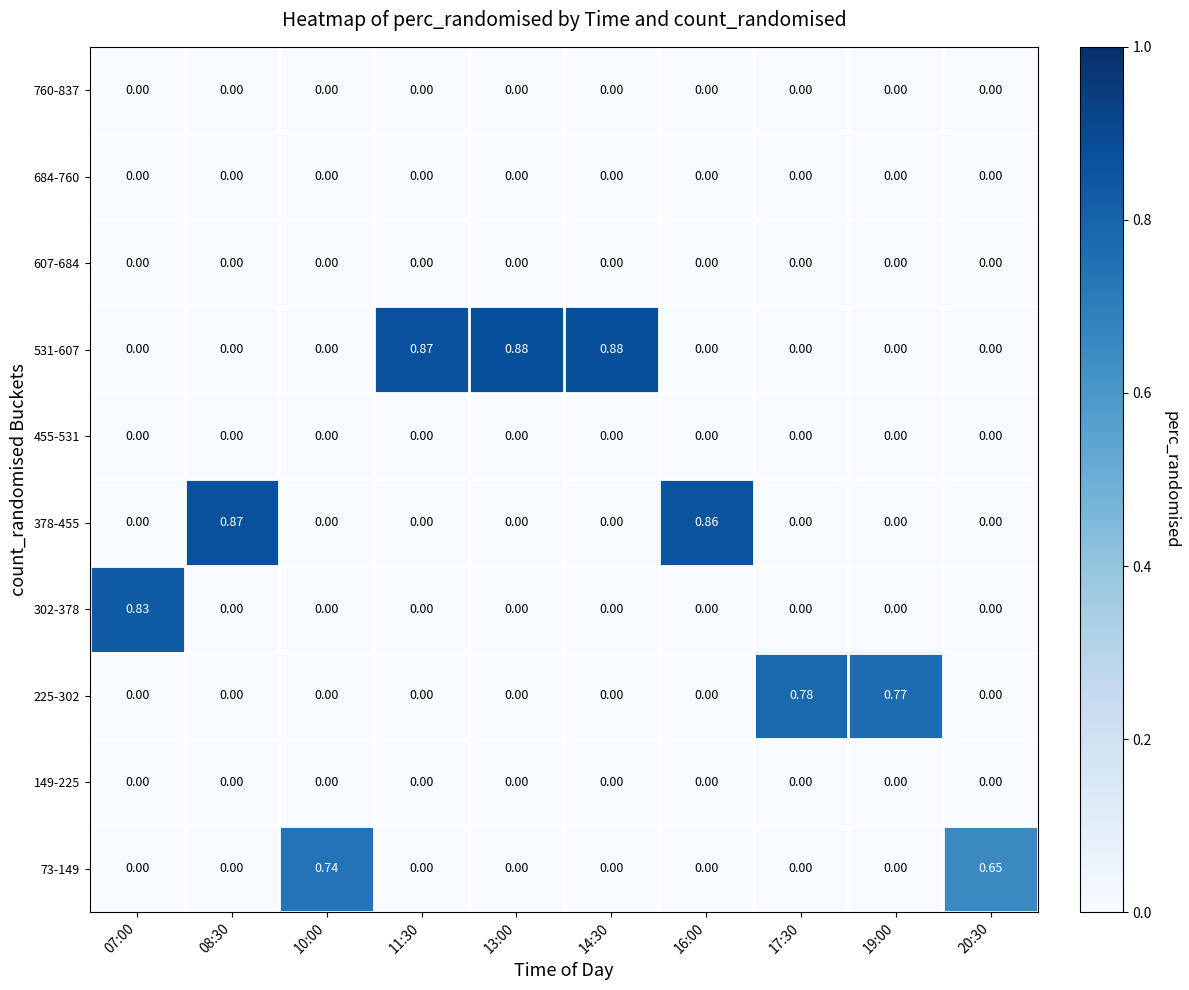

Reading left to right, what are all the values shown in this chart?

73-149: 07:00=0.0	08:30=0.0	10:00=0.7	11:30=0.0	13:00=0.0	14:30=0.0	16:00=0.0	17:30=0.0	19:00=0.0	20:30=0.7
149-225: 07:00=0.0	08:30=0.0	10:00=0.0	11:30=0.0	13:00=0.0	14:30=0.0	16:00=0.0	17:30=0.0	19:00=0.0	20:30=0.0
225-302: 07:00=0.0	08:30=0.0	10:00=0.0	11:30=0.0	13:00=0.0	14:30=0.0	16:00=0.0	17:30=0.8	19:00=0.8	20:30=0.0
302-378: 07:00=0.8	08:30=0.0	10:00=0.0	11:30=0.0	13:00=0.0	14:30=0.0	16:00=0.0	17:30=0.0	19:00=0.0	20:30=0.0
378-455: 07:00=0.0	08:30=0.9	10:00=0.0	11:30=0.0	13:00=0.0	14:30=0.0	16:00=0.9	17:30=0.0	19:00=0.0	20:30=0.0
455-531: 07:00=0.0	08:30=0.0	10:00=0.0	11:30=0.0	13:00=0.0	14:30=0.0	16:00=0.0	17:30=0.0	19:00=0.0	20:30=0.0
531-607: 07:00=0.0	08:30=0.0	10:00=0.0	11:30=0.9	13:00=0.9	14:30=0.9	16:00=0.0	17:30=0.0	19:00=0.0	20:30=0.0
607-684: 07:00=0.0	08:30=0.0	10:00=0.0	11:30=0.0	13:00=0.0	14:30=0.0	16:00=0.0	17:30=0.0	19:00=0.0	20:30=0.0
684-760: 07:00=0.0	08:30=0.0	10:00=0.0	11:30=0.0	13:00=0.0	14:30=0.0	16:00=0.0	17:30=0.0	19:00=0.0	20:30=0.0
760-837: 07:00=0.0	08:30=0.0	10:00=0.0	11:30=0.0	13:00=0.0	14:30=0.0	16:00=0.0	17:30=0.0	19:00=0.0	20:30=0.0